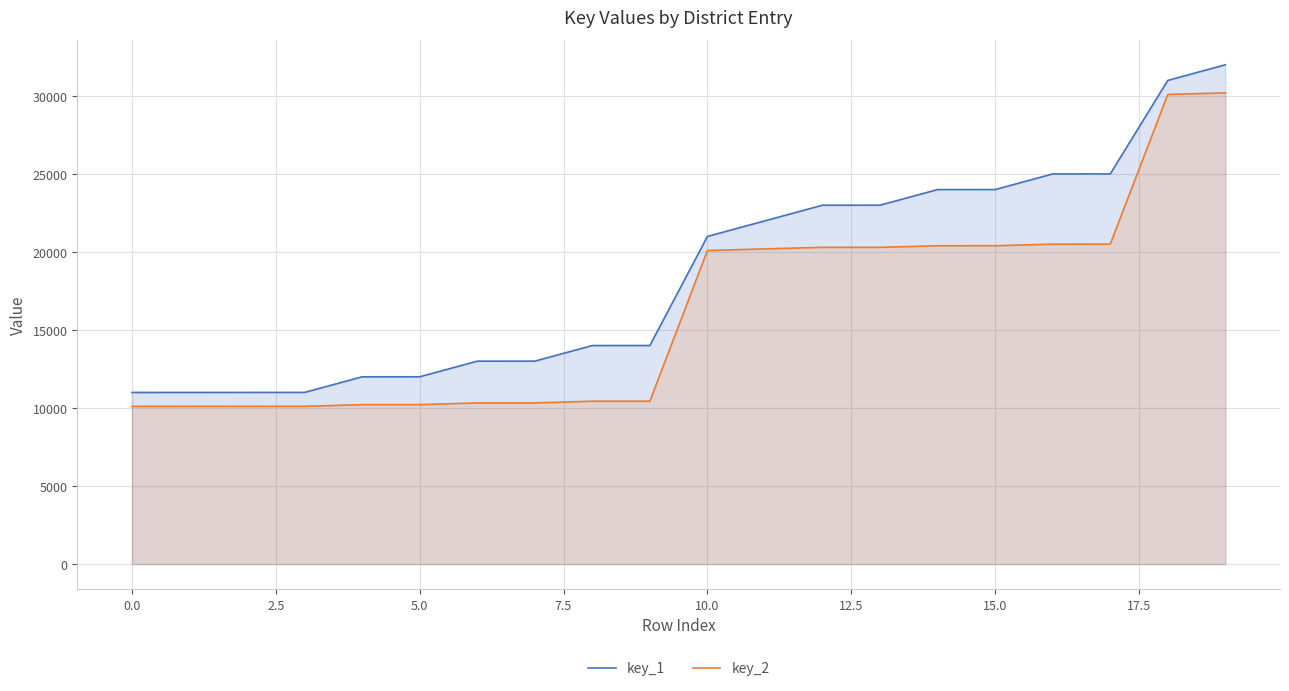

At which category is the sum across all series the highest?

19